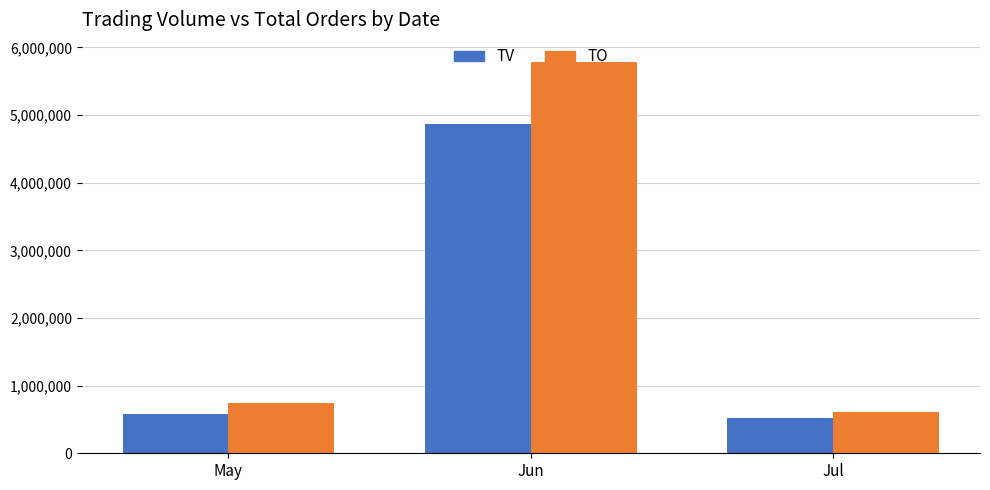

What is the difference between the second highest and minimum values in the TV series?

67000